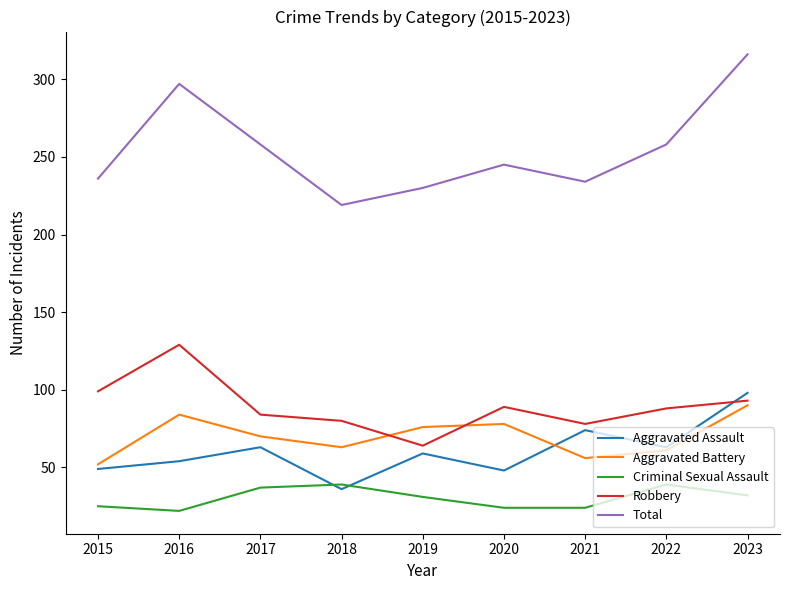

What is the highest value of the Aggravated Battery series?

90